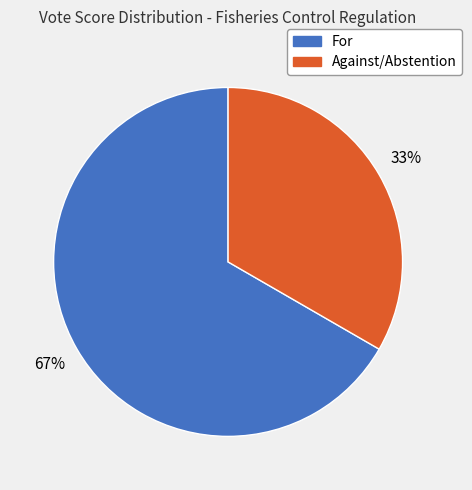

Which has a higher value, Against/Abstention or For?

For